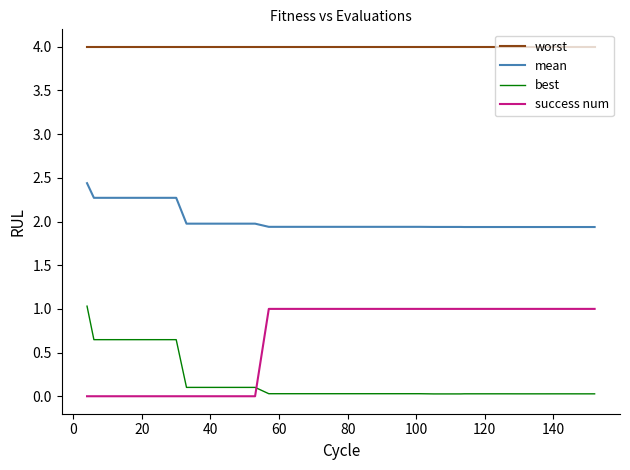

What are all the series names shown in the legend?

worst, mean, best, success num